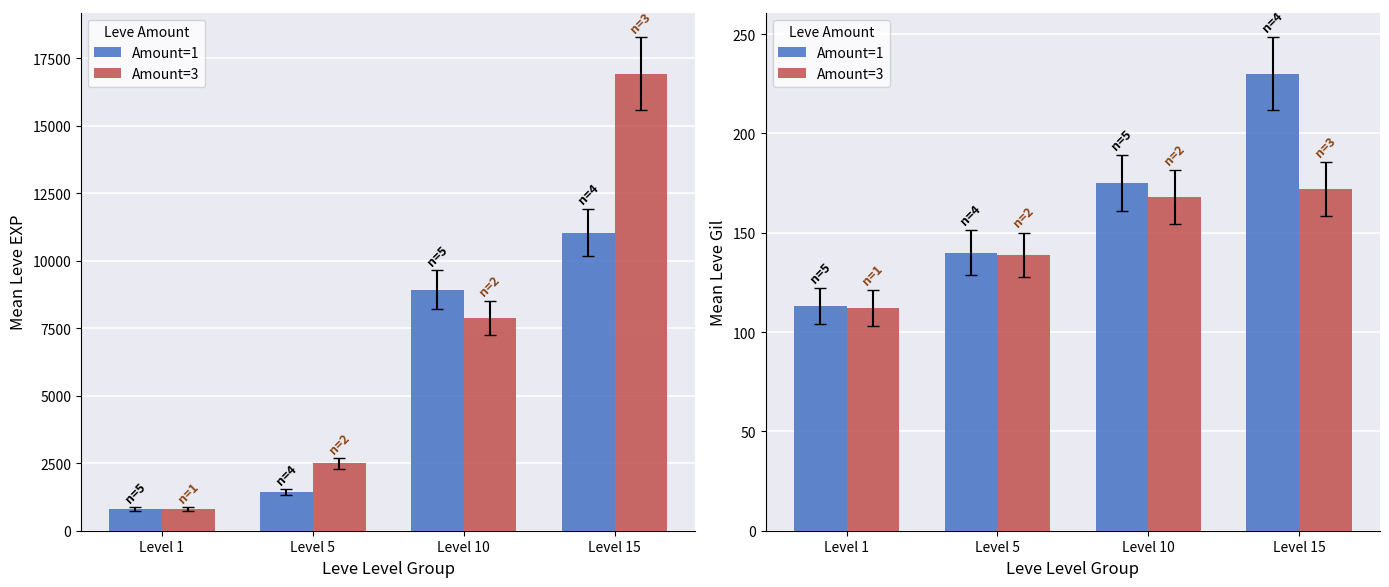

How many values in the Amount=1 series are below 175?

2